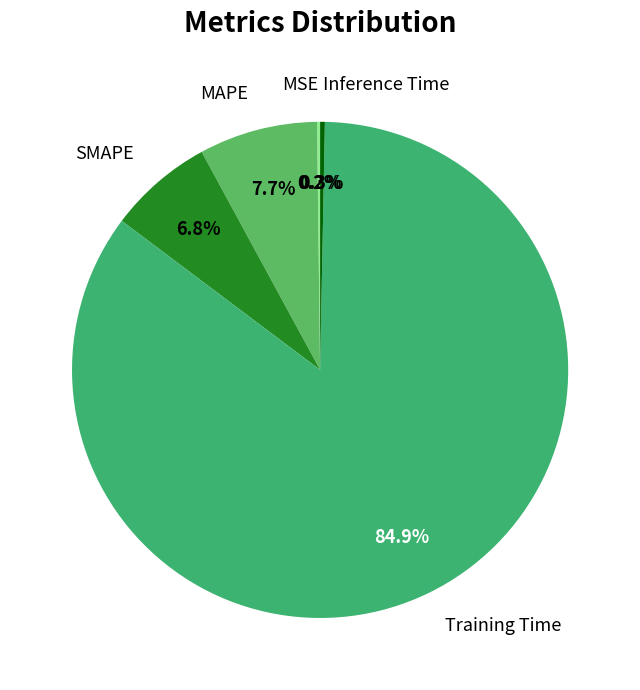

Which has a higher value, MAPE or SMAPE?

MAPE